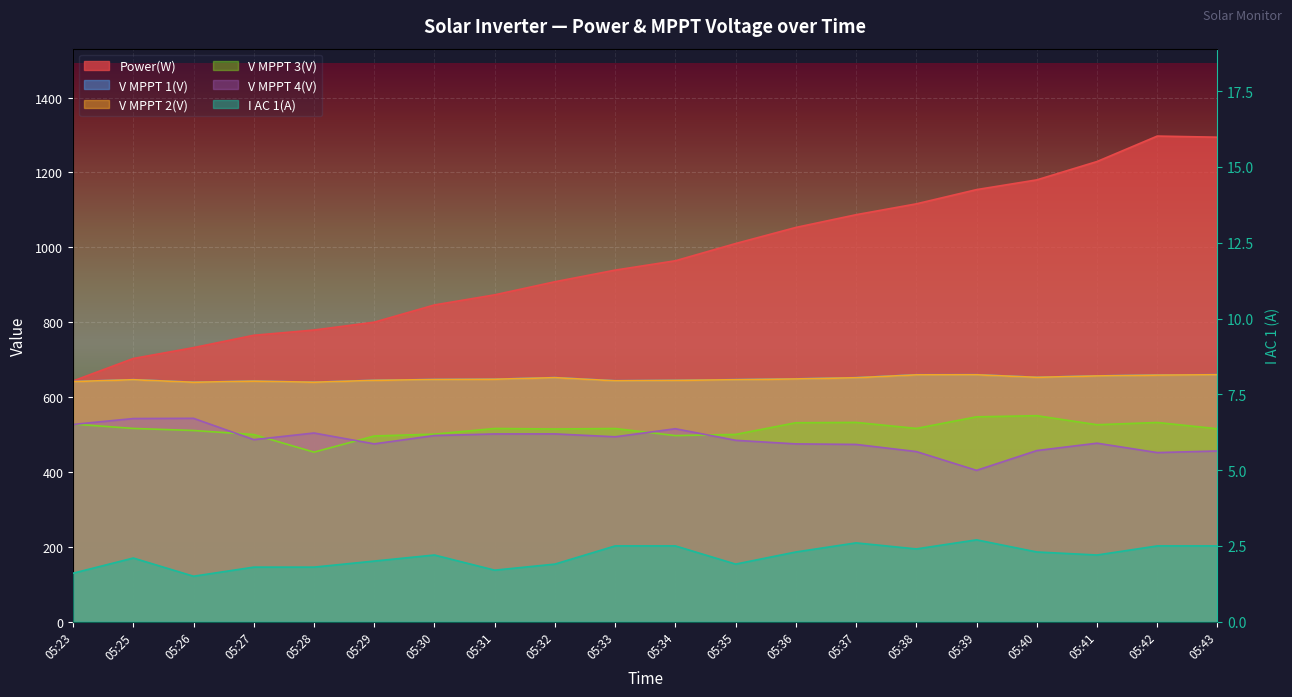

Reading right to left, transcribe all the data shown in this chart.

Power(W): 05:43=1294.0	05:42=1297.0	05:41=1229.0	05:40=1180.0	05:39=1154.0	05:38=1116.0	05:37=1087.0	05:36=1053.0	05:35=1010.0	05:34=964.0	05:33=939.0	05:32=908.0	05:31=873.0	05:30=846.0	05:29=800.0	05:28=779.0	05:27=765.0	05:26=732.0	05:25=703.0	05:23=643.0
V MPPT 1(V): 05:43=659.9	05:42=659.0	05:41=656.7	05:40=652.9	05:39=659.8	05:38=659.7	05:37=651.9	05:36=648.8	05:35=646.7	05:34=644.8	05:33=643.7	05:32=652.1	05:31=647.9	05:30=647.1	05:29=644.9	05:28=639.9	05:27=642.8	05:26=639.8	05:25=646.6	05:23=641.6
V MPPT 2(V): 05:43=659.6	05:42=658.6	05:41=656.4	05:40=652.7	05:39=659.5	05:38=659.3	05:37=651.6	05:36=648.4	05:35=646.3	05:34=644.5	05:33=643.4	05:32=651.8	05:31=647.6	05:30=646.8	05:29=644.6	05:28=639.6	05:27=642.5	05:26=639.5	05:25=646.3	05:23=641.3
V MPPT 3(V): 05:43=515.3	05:42=532.1	05:41=526.1	05:40=550.2	05:39=547.2	05:38=516.2	05:37=532.3	05:36=531.4	05:35=500.2	05:34=497.1	05:33=516.0	05:32=514.7	05:31=516.1	05:30=501.0	05:29=496.0	05:28=452.9	05:27=499.9	05:26=510.7	05:25=516.2	05:23=527.9
V MPPT 4(V): 05:43=456.0	05:42=451.7	05:41=476.8	05:40=457.1	05:39=404.2	05:38=454.4	05:37=473.5	05:36=474.9	05:35=484.5	05:34=515.4	05:33=493.9	05:32=501.6	05:31=501.5	05:30=497.2	05:29=475.0	05:28=504.0	05:27=486.3	05:26=543.2	05:25=542.6	05:23=526.9
I AC 1(A): 05:43=2.5	05:42=2.5	05:41=2.2	05:40=2.3	05:39=2.7	05:38=2.4	05:37=2.6	05:36=2.3	05:35=1.9	05:34=2.5	05:33=2.5	05:32=1.9	05:31=1.7	05:30=2.2	05:29=2.0	05:28=1.8	05:27=1.8	05:26=1.5	05:25=2.1	05:23=1.6